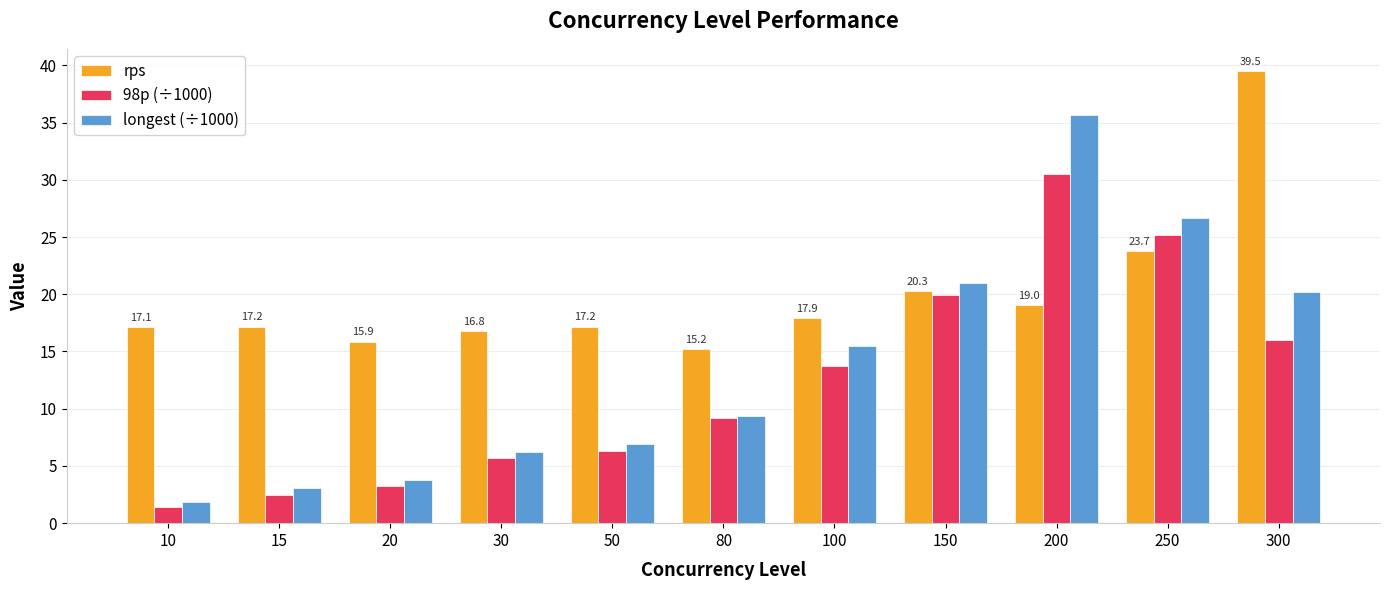

At which category is the sum across all series the highest?

200